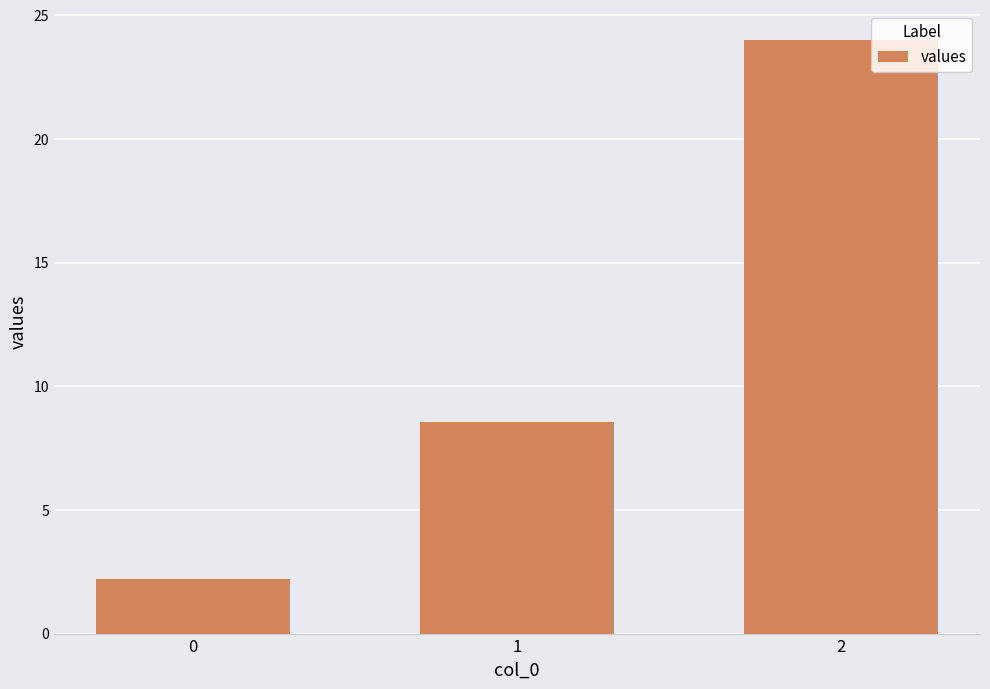

What is the minimum value shown in the chart?

2.2